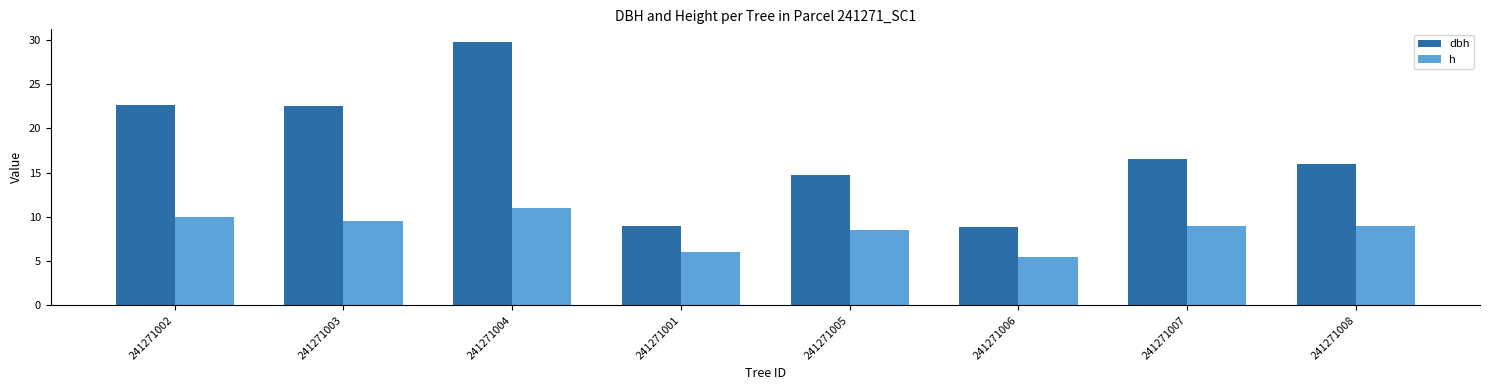

How many bars are there in total?

16